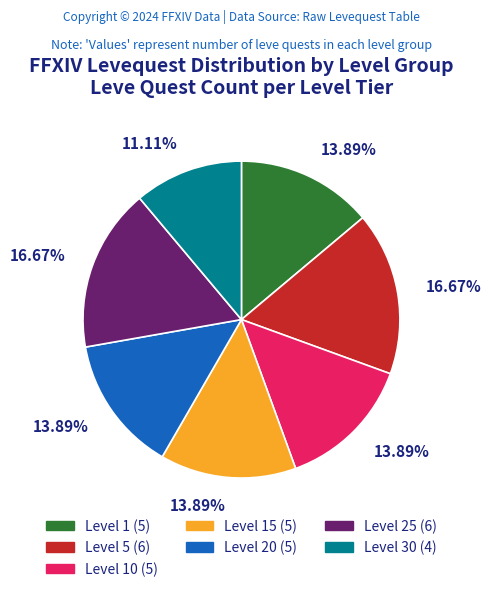

Combined, do Level 10 (5) and Level 5 (6) account for over 50%?

No